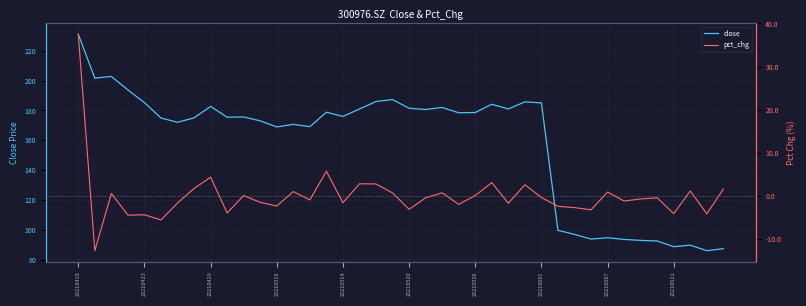

Is the value of close at 31 greater than the value of pct_chg at 37?

Yes